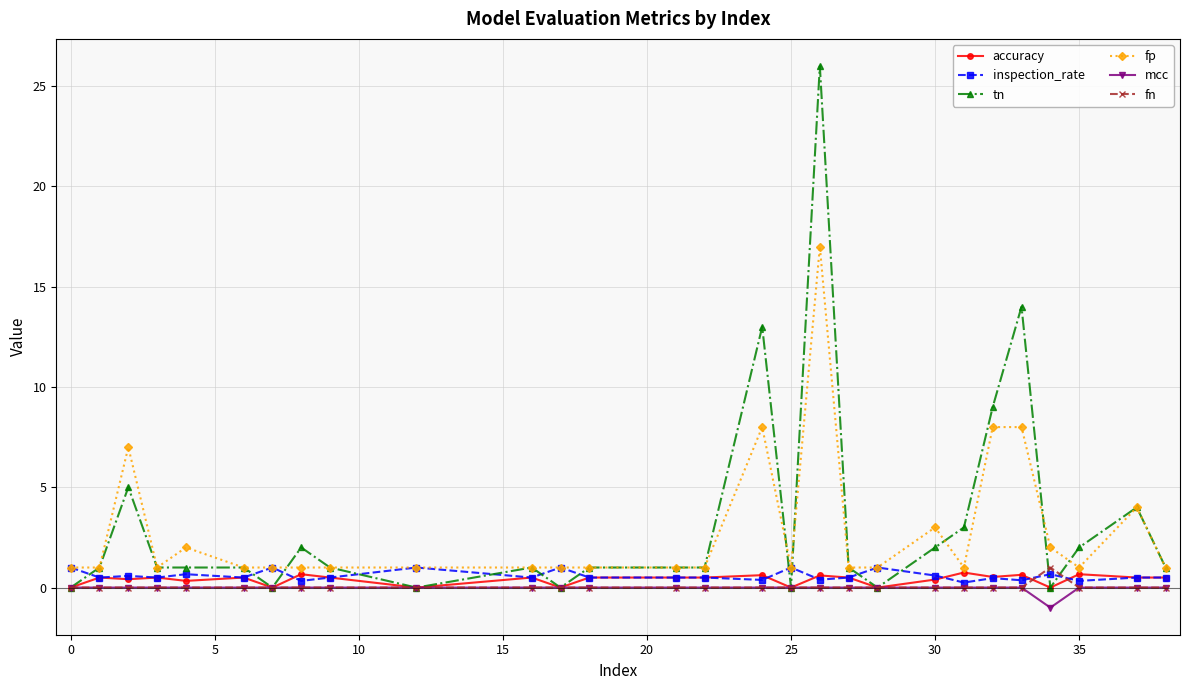

How many series are shown in this chart?

6